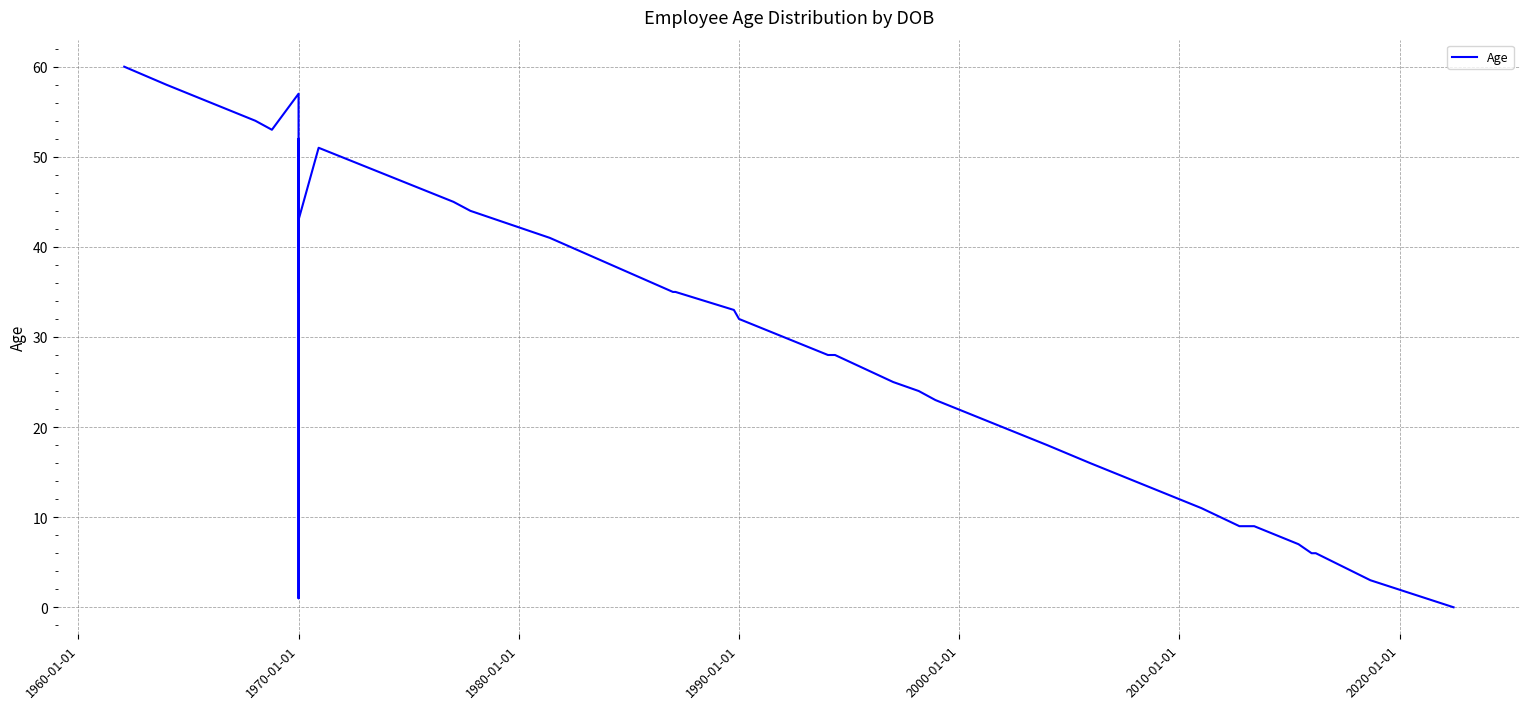

Reading right to left, list all the values displayed in this chart.

0	3	6	6	7	9	9	11	16	18	23	24	25	28	28	32	33	35	35	41	44	45	51	43	42	42	37	52	35	37	35	1	35	37	50	57	53	54	58	60